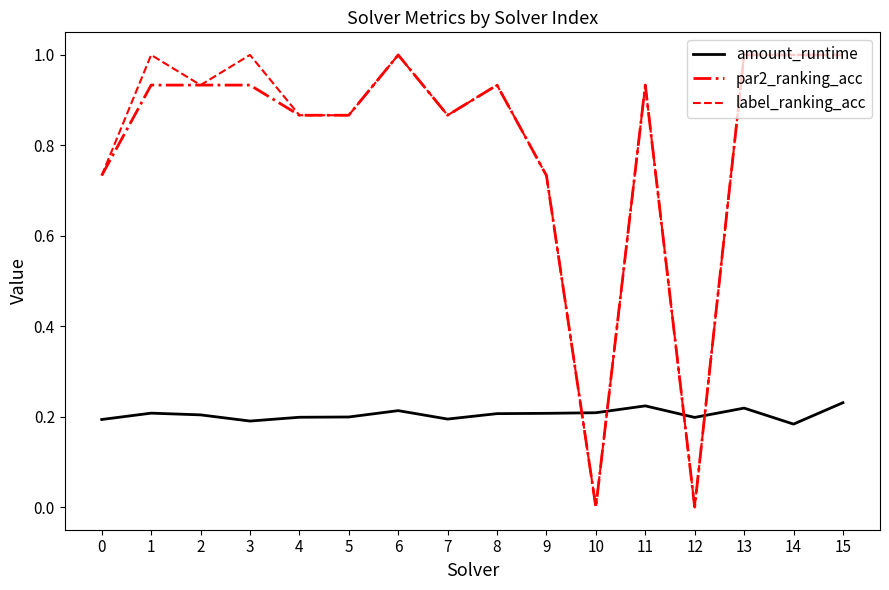

Is the value of par2_ranking_acc at 11 greater than the value of amount_runtime at 5?

Yes